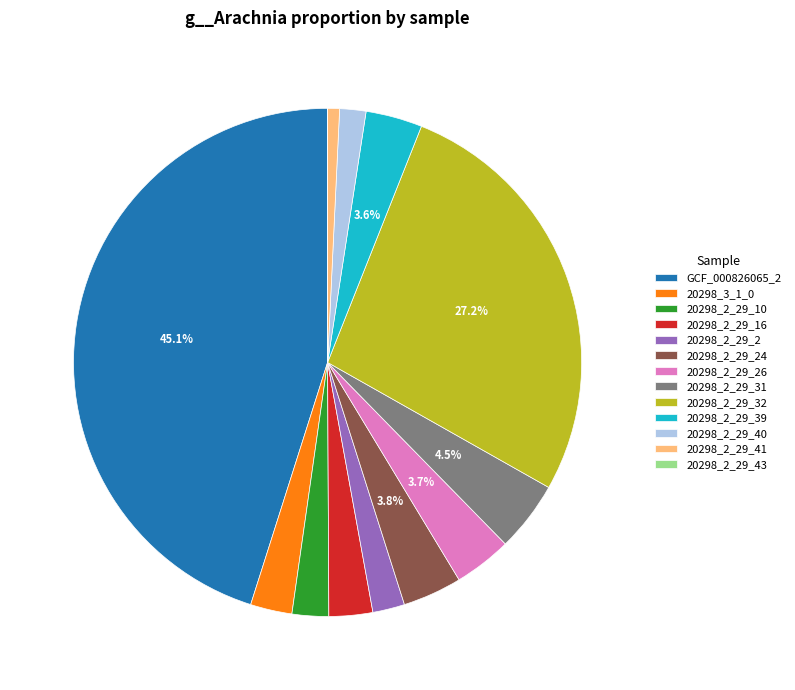

Is 20298_2_29_16 the majority of the pie?

No